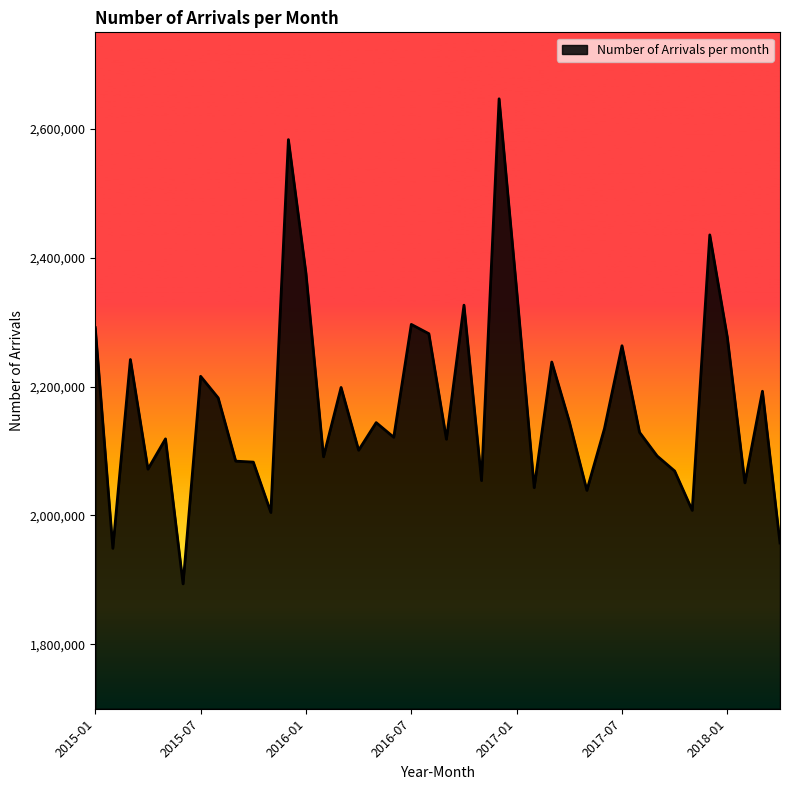

What is the minimum value shown in the chart?

1893792